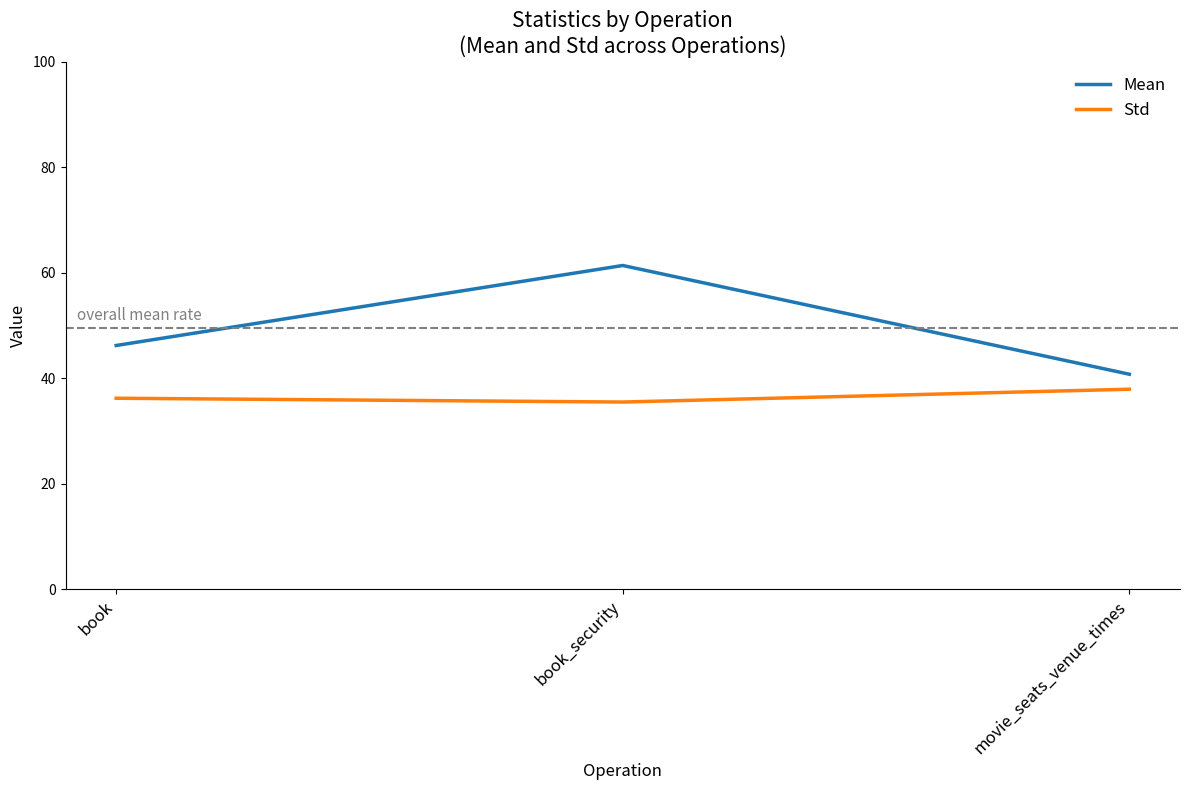

What position from the left is book?

1